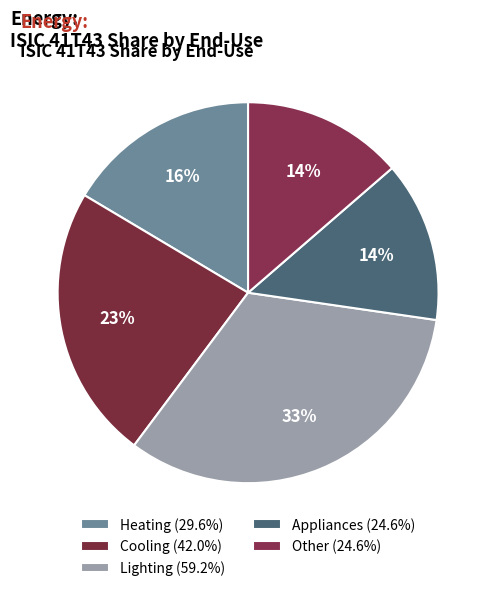

Which category has the biggest portion of the pie?

Lighting